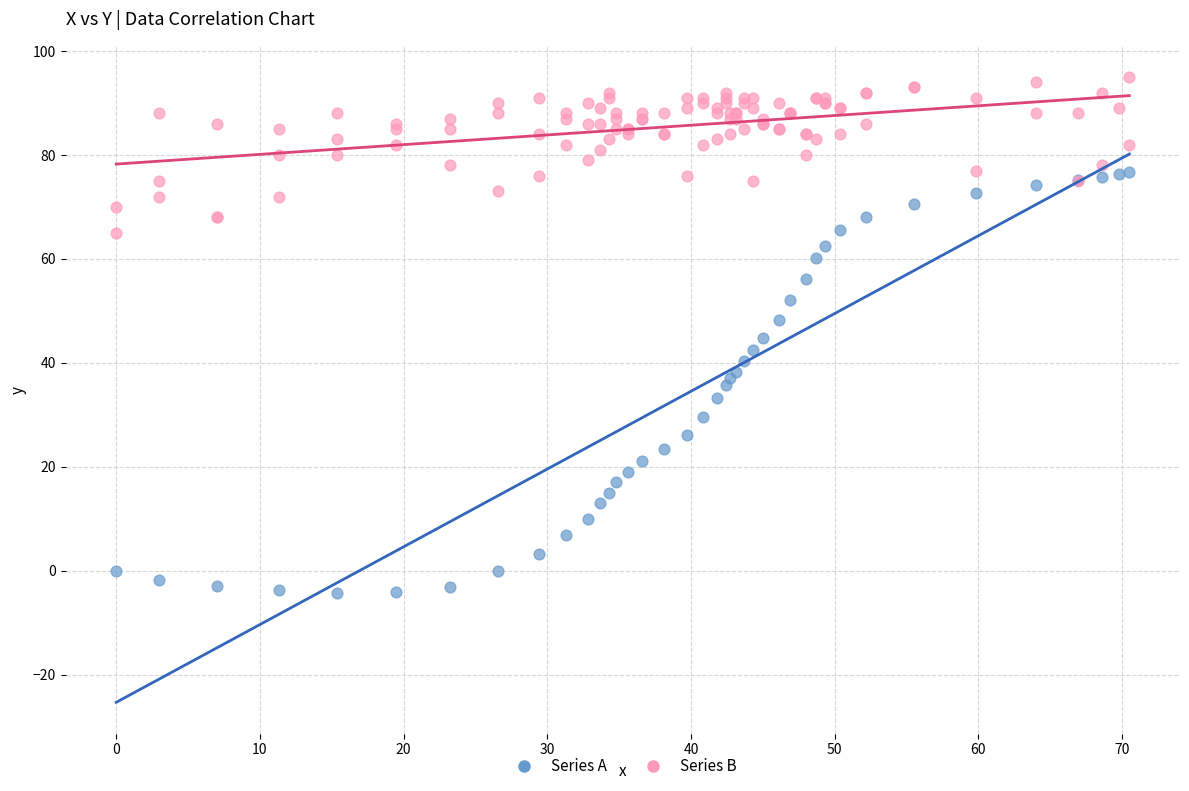

Which series has the widest spread of Y values?

Series A